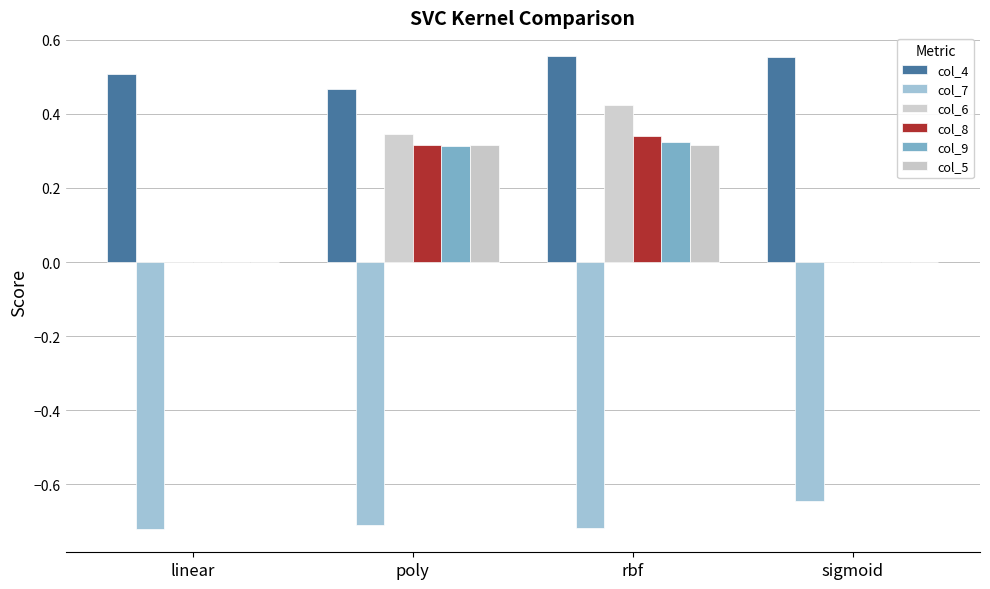

How many series are shown in this chart?

6